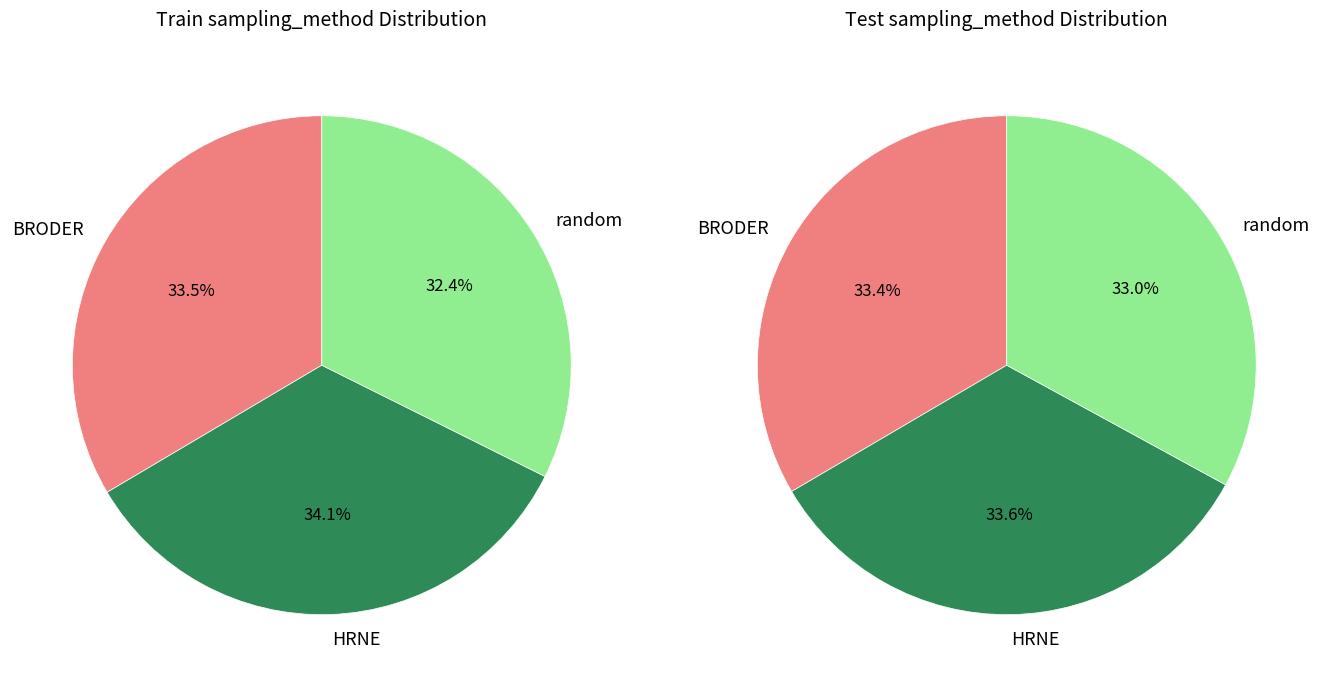

Is there any slice that represents more than half of the pie?

No